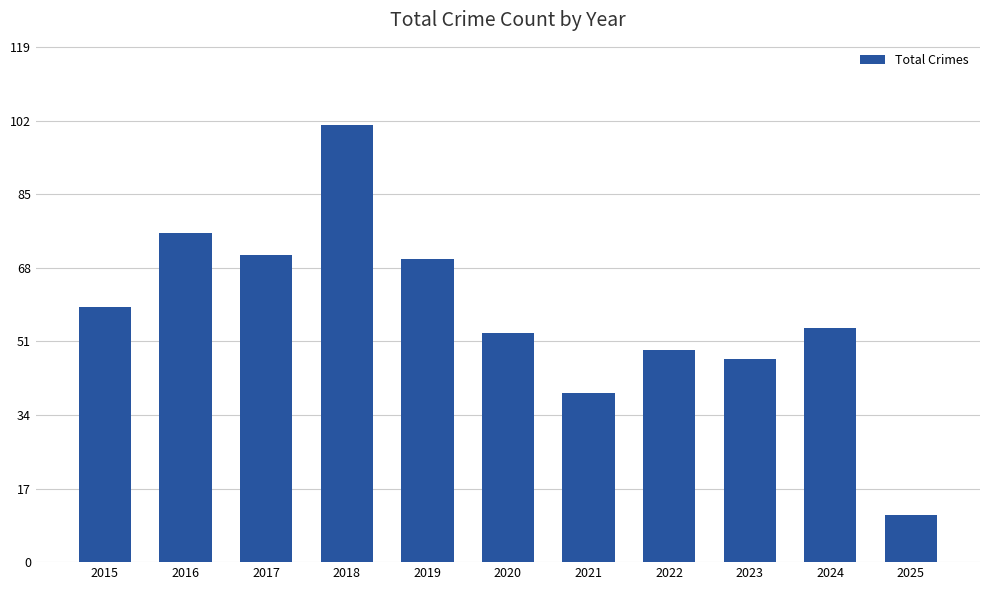

Are the bars horizontal?

No